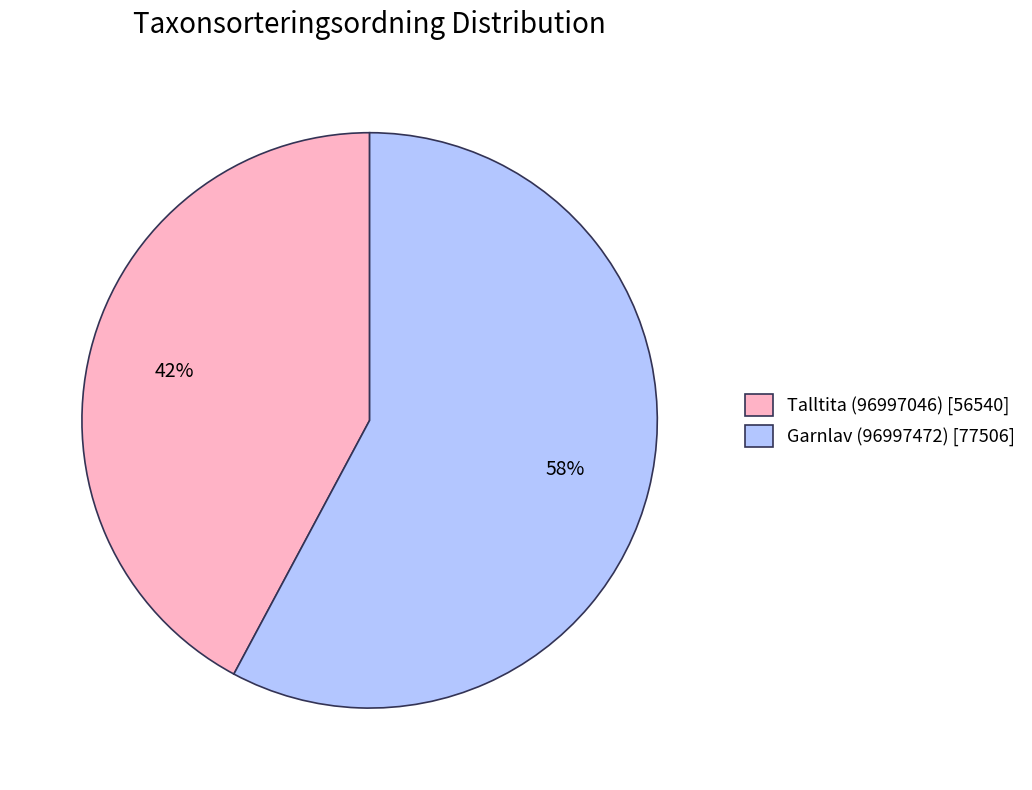

To the nearest percent, what percentage of the pie is Garnlav (96997472)?

58%